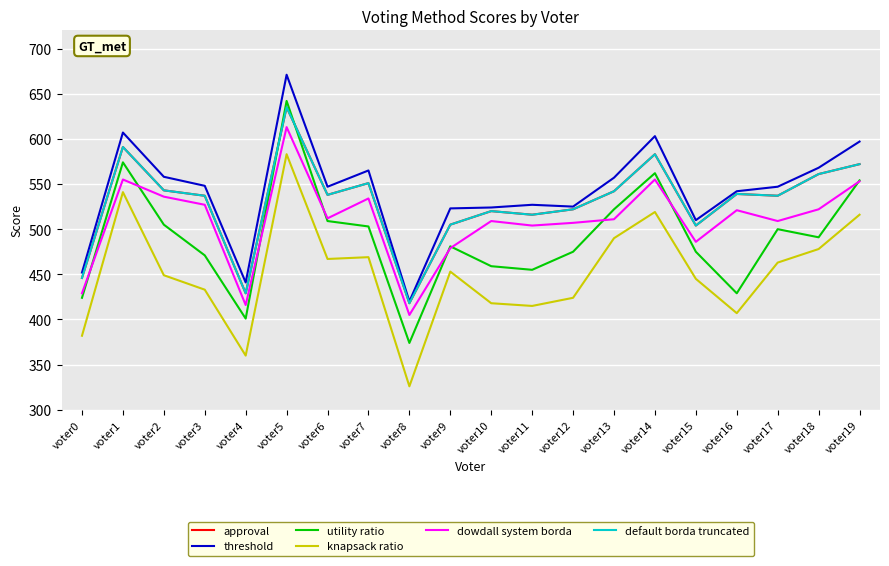

True or false: threshold has more than 2 points higher than both neighbors.

True